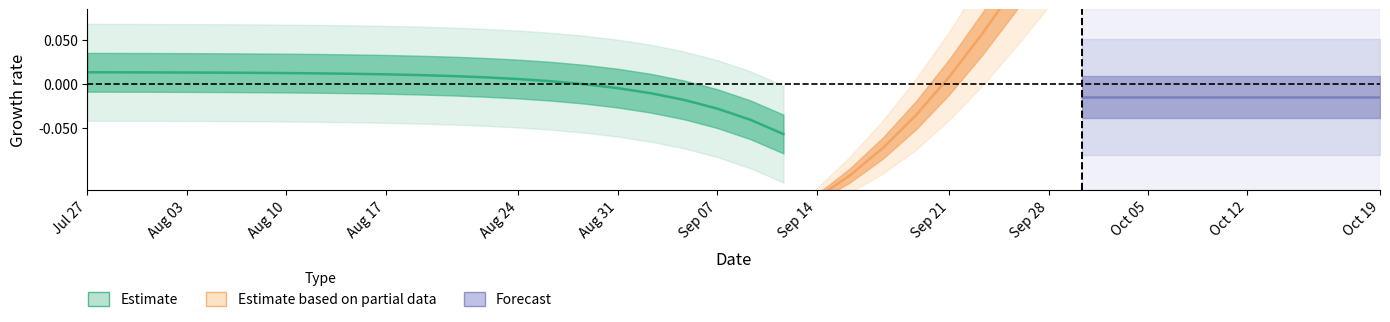

Is it true that I equals 0.0 at 17?

False